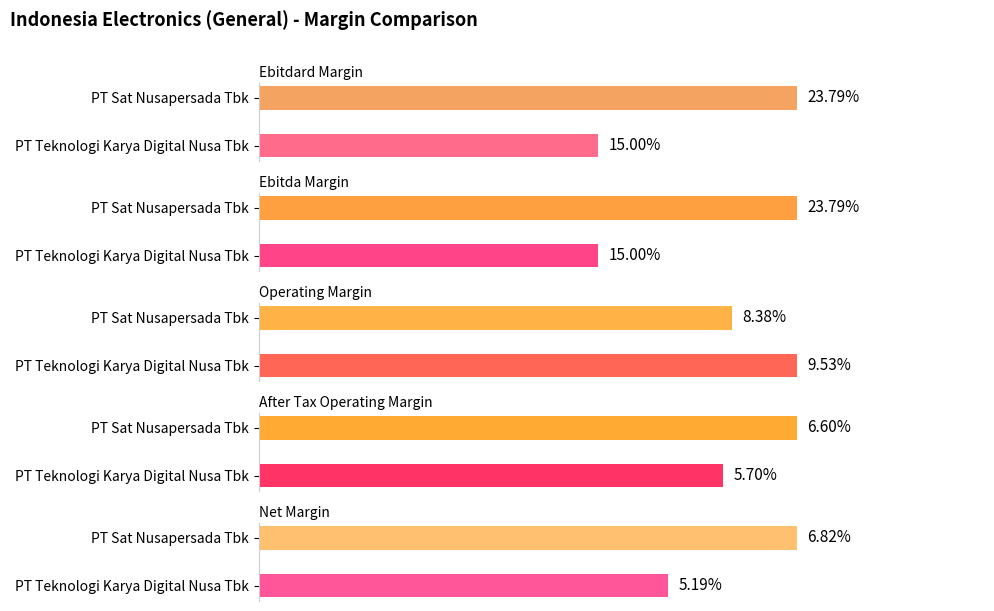

How many net_margin values are between 0 and 1?

2